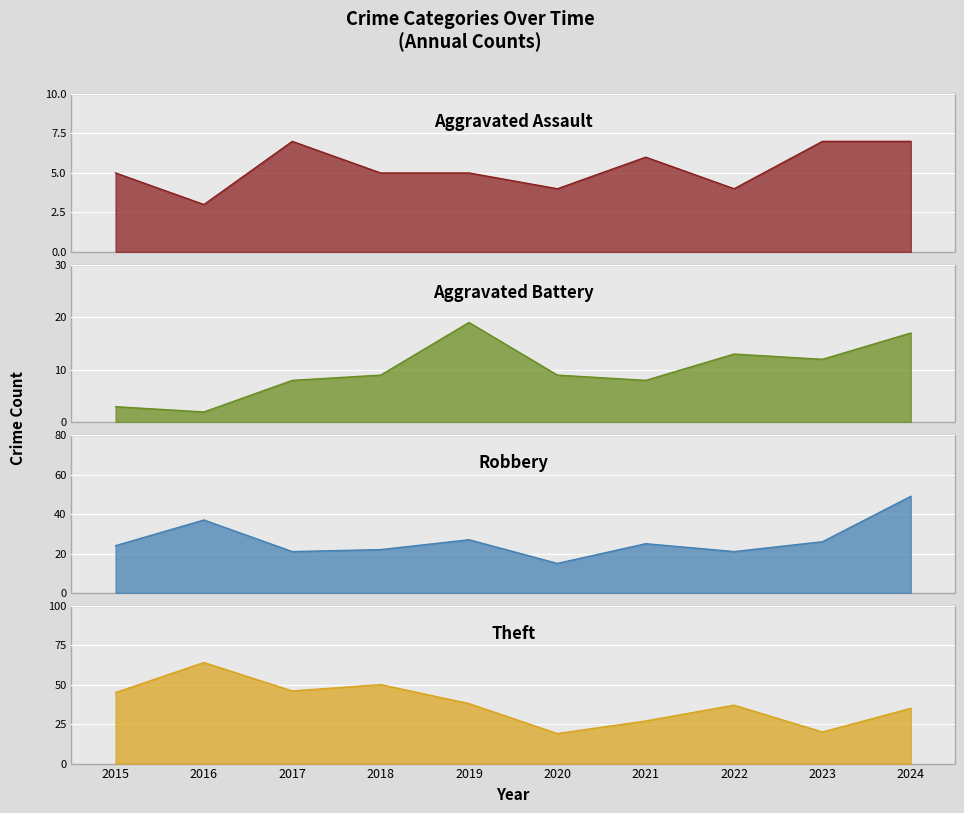

Which label corresponds to the largest value in the chart?

2016